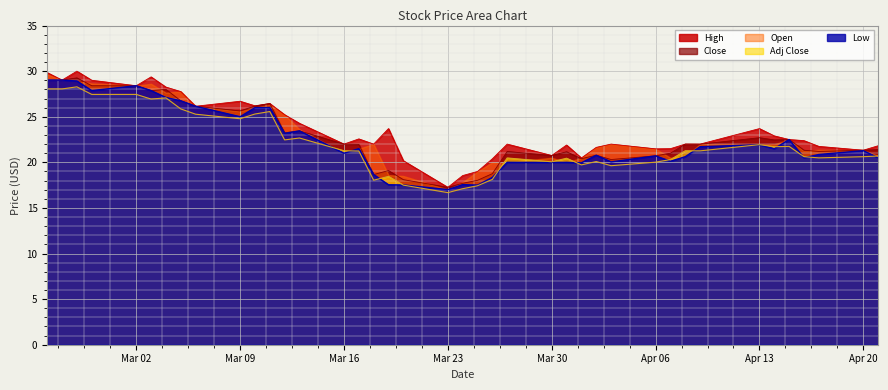

What is the minimum value for Low?

17.0